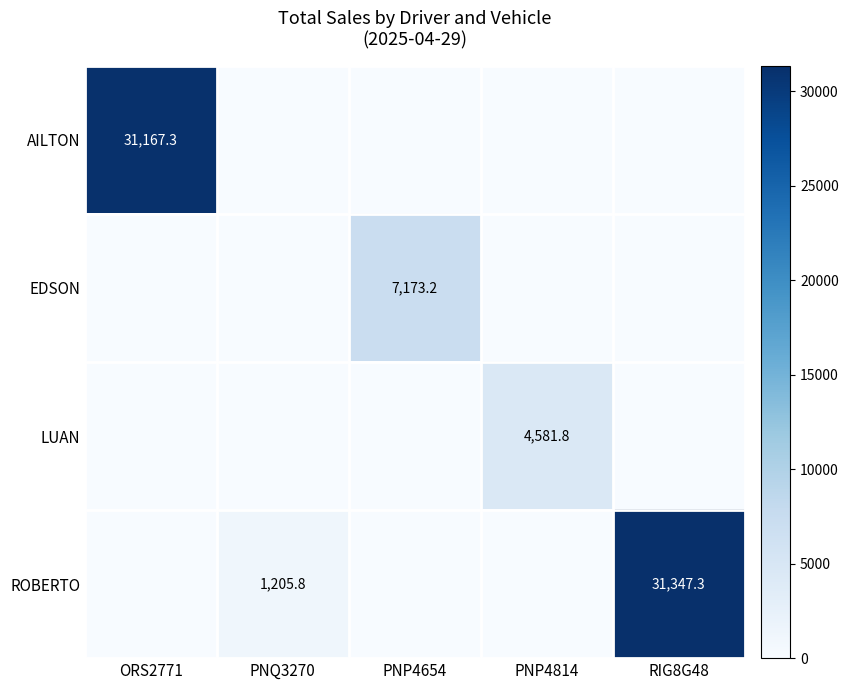

The value of LUAN at PNP4814 is 1218.3. True or false?

False